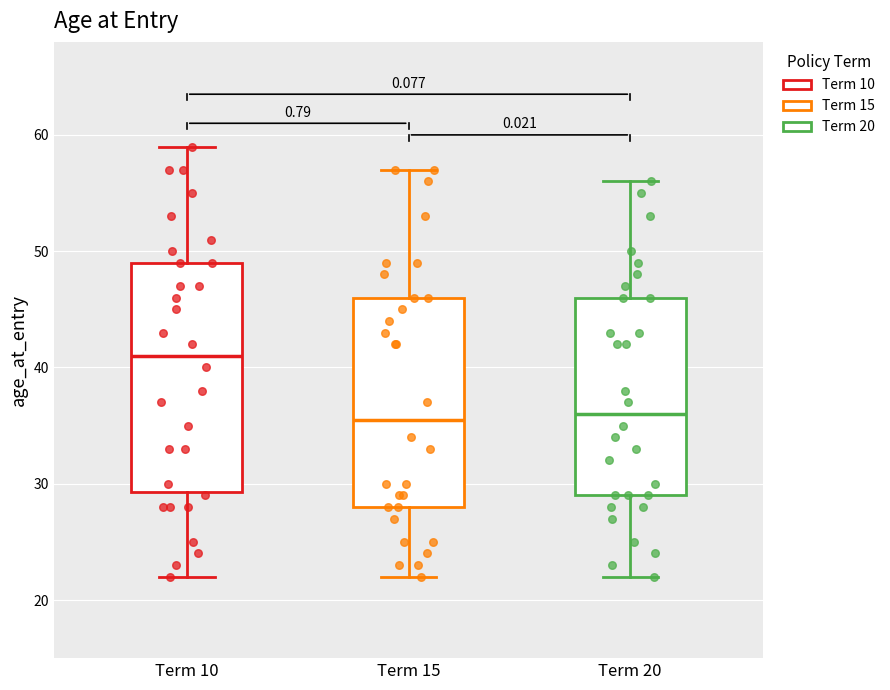

Reading left to right, read every box against the y-axis: the position of its median line, the range the box covers, and the ends of its whiskers. The values are not printed on the chart, so give them approximately, as read against the axis.

Term 10: median 41, box 29 to 49, whiskers 22 to 59
Term 15: median 36, box 28 to 46, whiskers 22 to 57
Term 20: median 36, box 29 to 46, whiskers 22 to 56